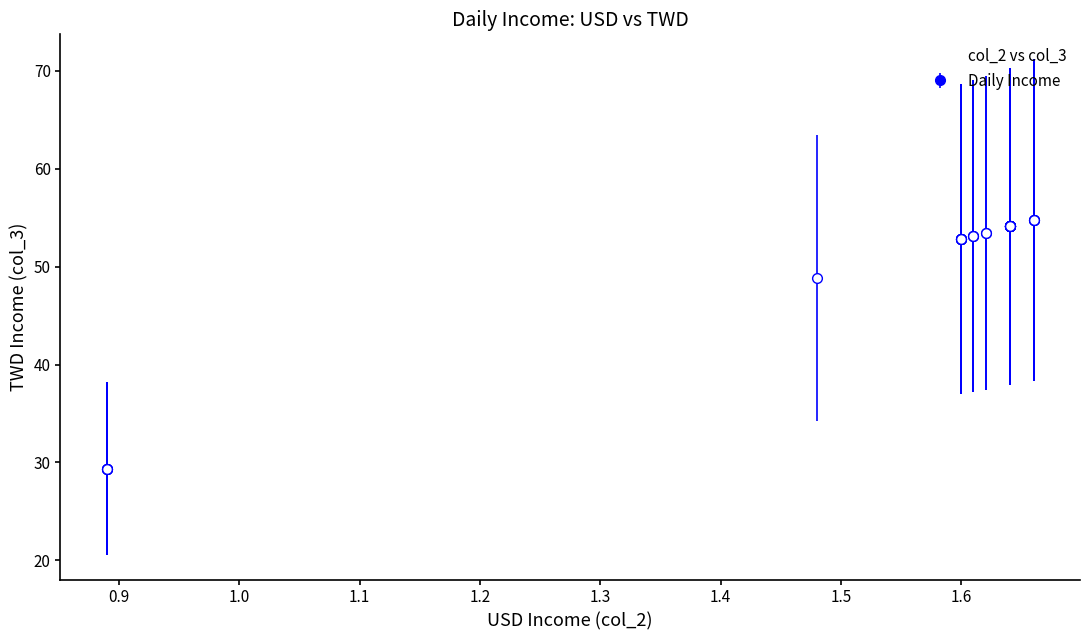

What Y value in the scatter plot is closest to 42?

48.8